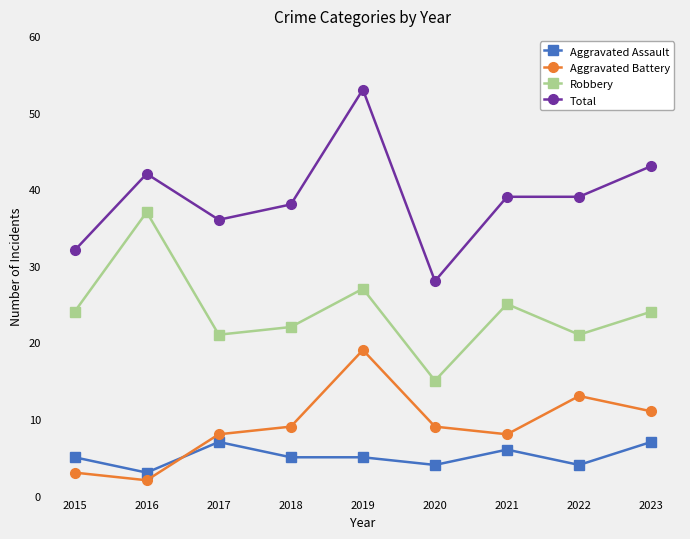

What is the minimum value for Total?

28